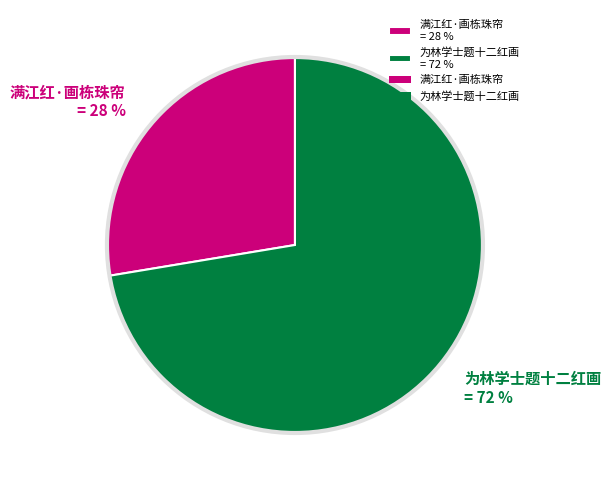

To the nearest percent, what portion does 满江红·画栋珠帘 represent?

28%